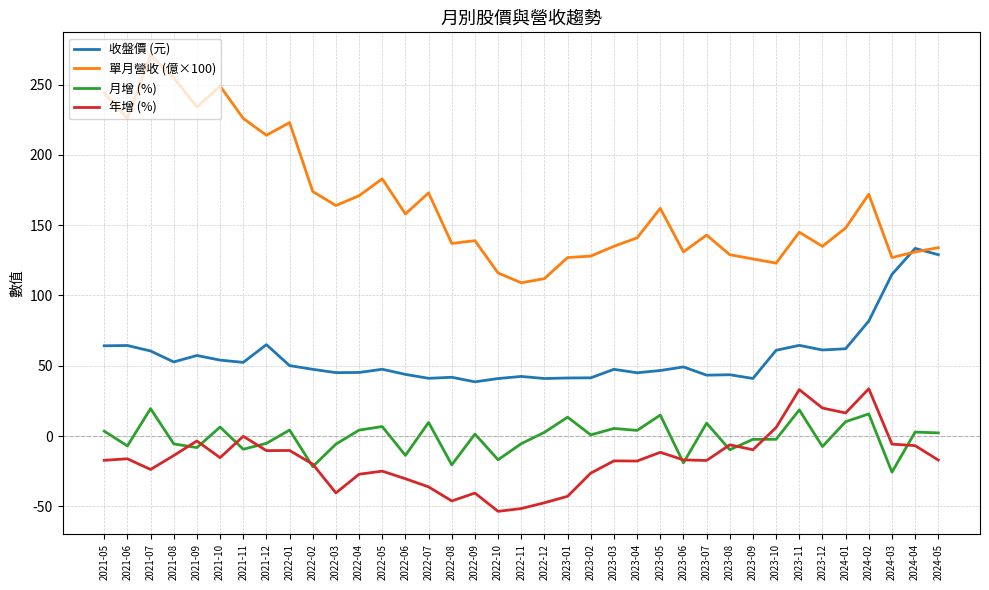

What is the total value across all series at 2022-07?

187.5